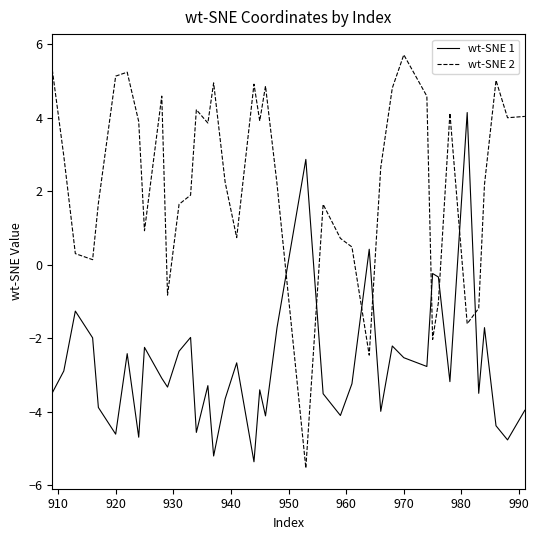

In wt-SNE 2, how many points are lower than both neighbors (excluding endpoints)?

11